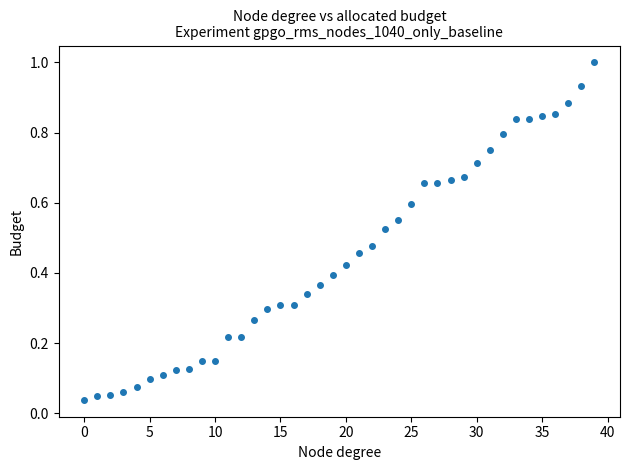

What is the range of Y values (max minus min)?

1.0